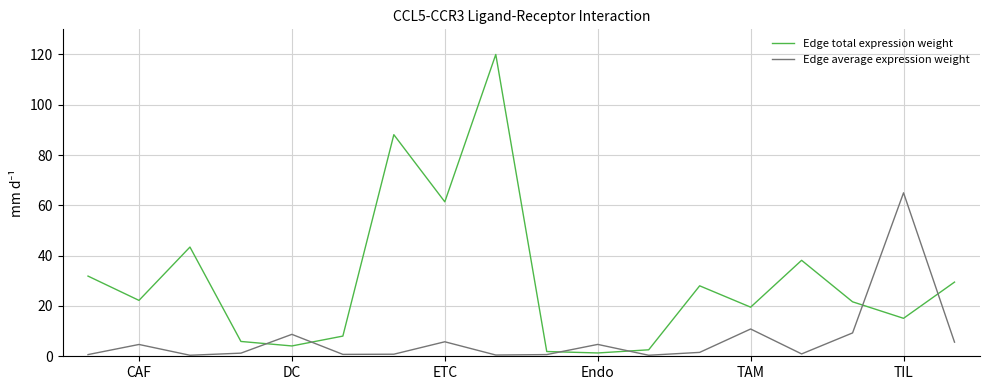

List the series in order of their overall mean, lowest first.

Edge average expression weight, Edge total expression weight